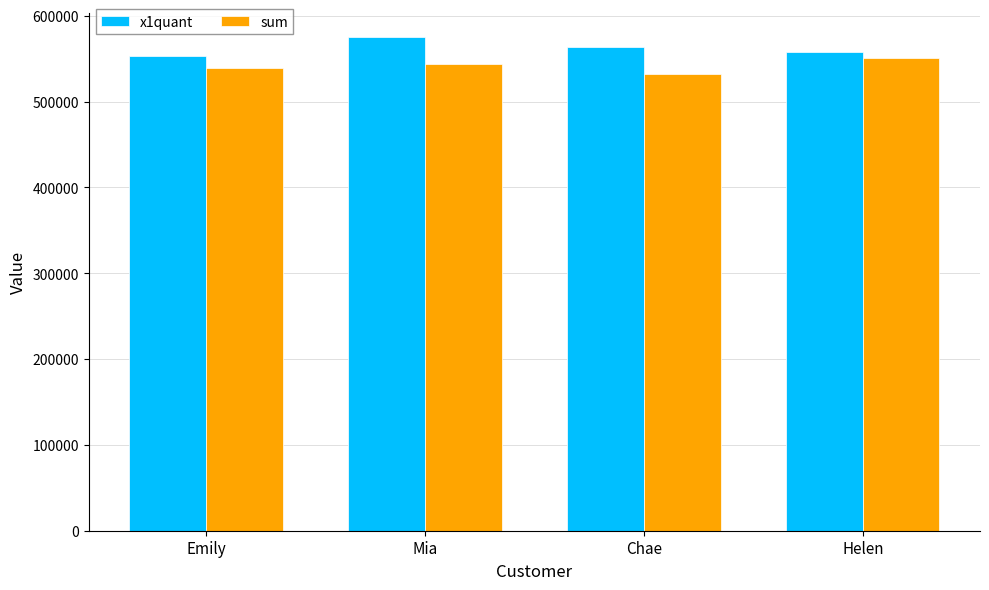

What is the label of the 3rd bar from the left?

Chae